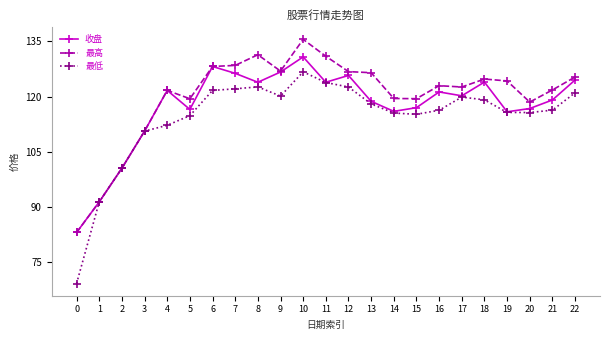

How many lines are shown in the chart?

3